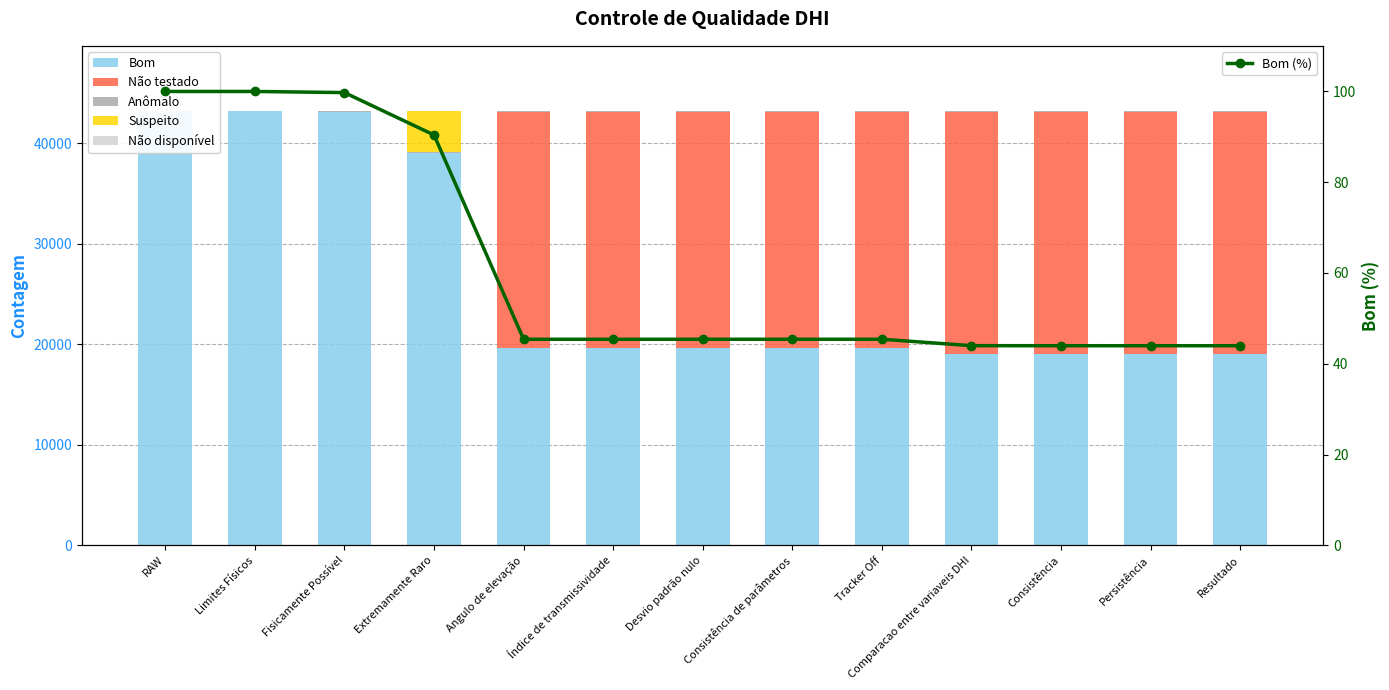

What is the approximate value of Bom (%) at Tracker Off?

45.4